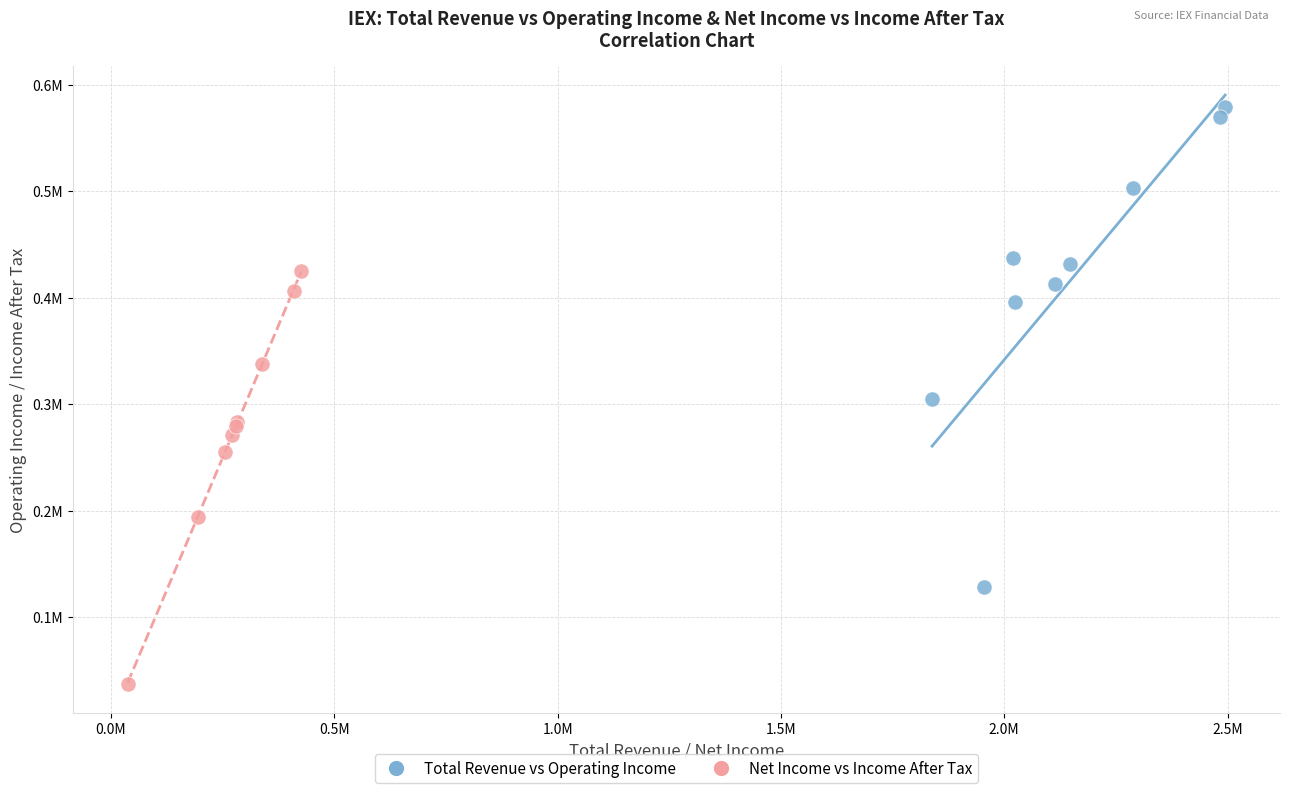

Which series reaches the minimum Y coordinate?

Net Income vs Income After Tax